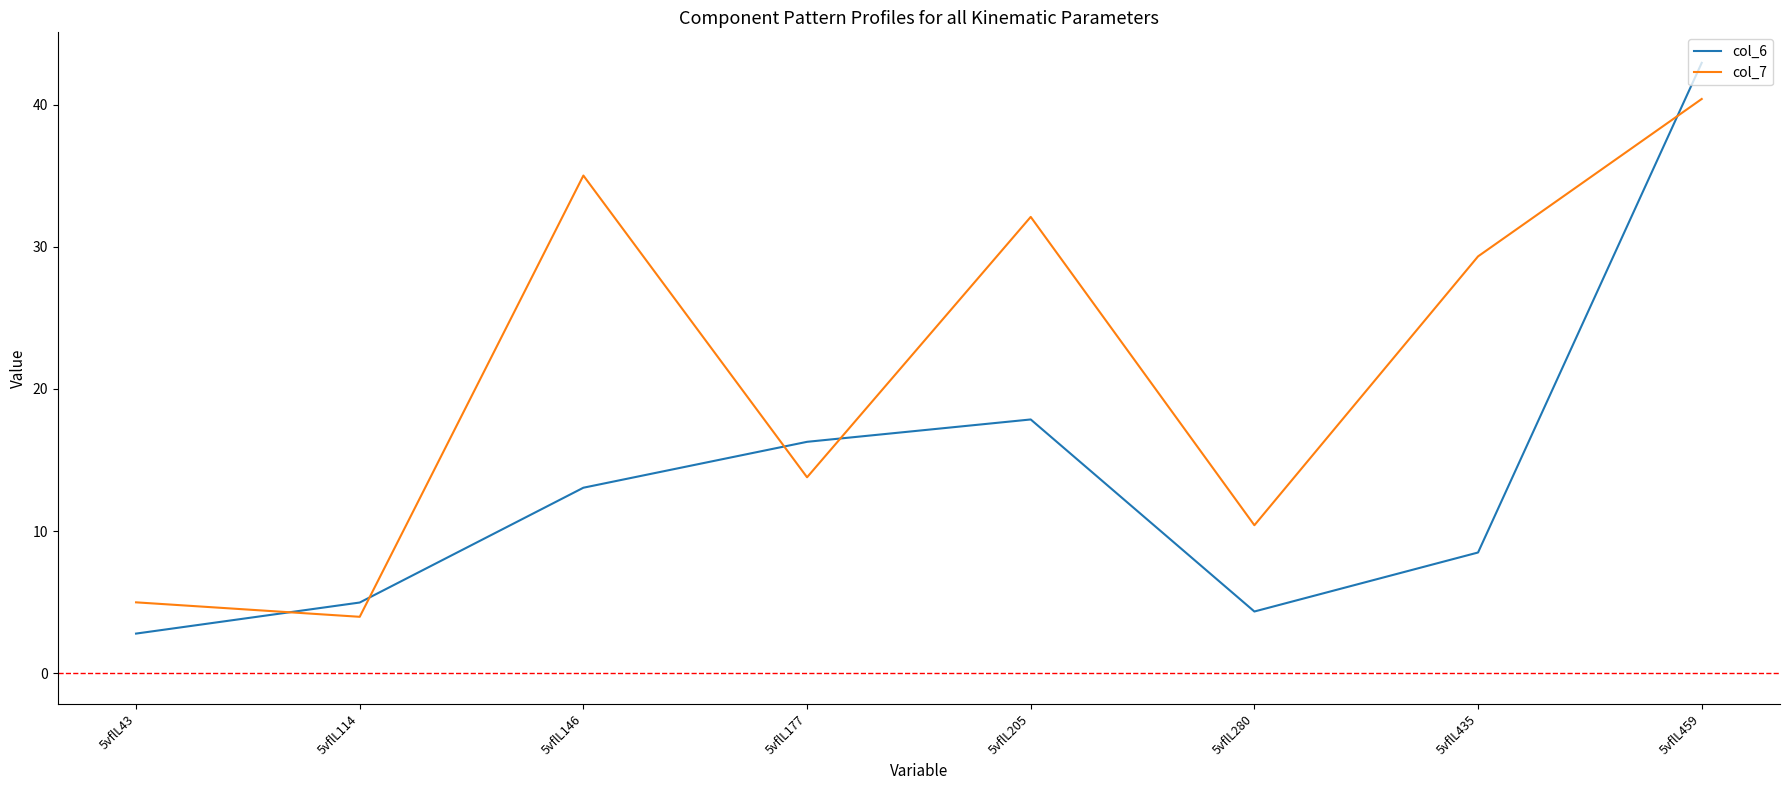

What is the sum of the col_6 values at 5vflL43 and 5vflL146?

15.9